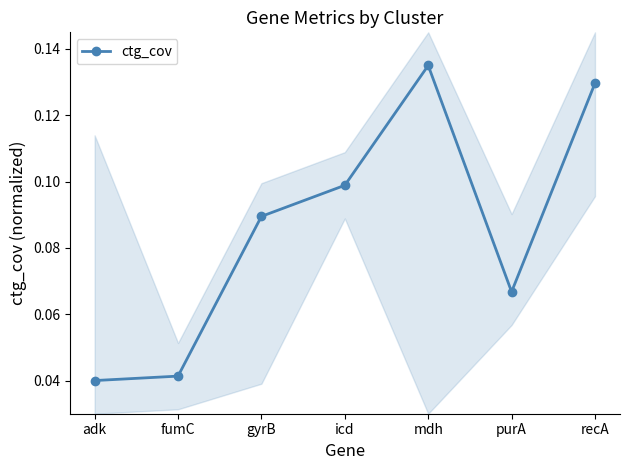

What is the change in value from adk to mdh?

+0.1